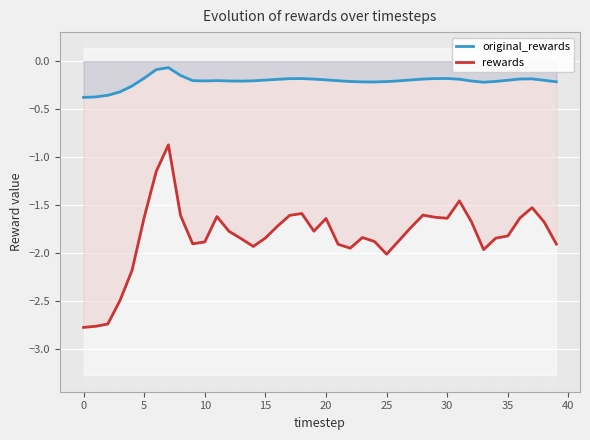

Which series has the widest spread of values?

rewards